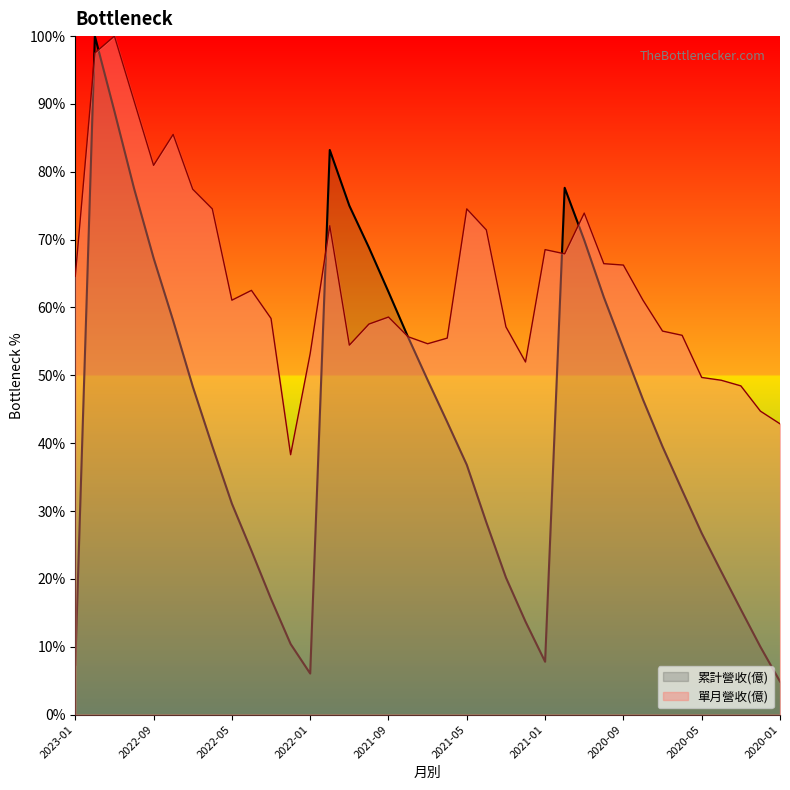

What is the label of the 14th point from the right?

2021-02